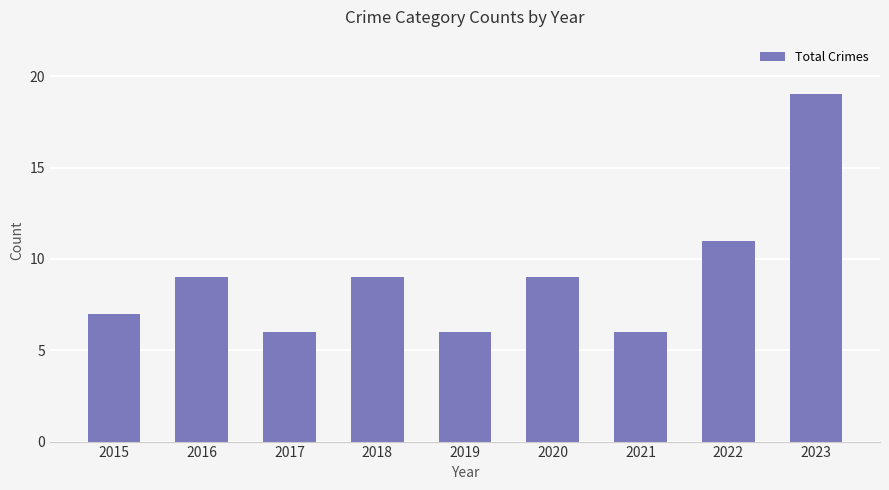

What is the change in value from 2015 to 2016?

+2